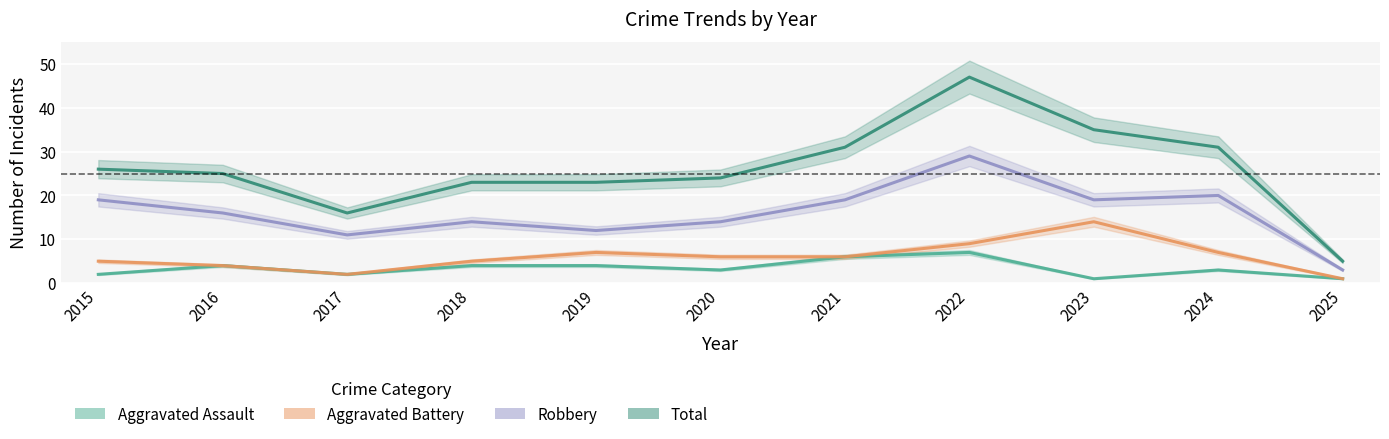

What is the minimum value for Aggravated Battery?

1